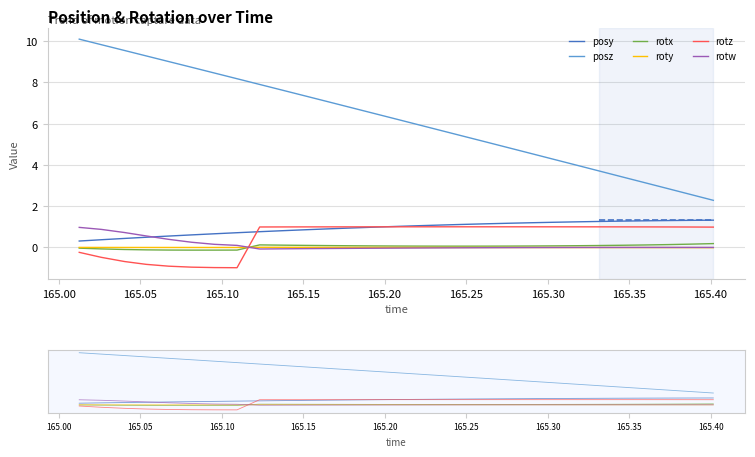

What is the value of the rotw point at the 3rd from the left?

0.7